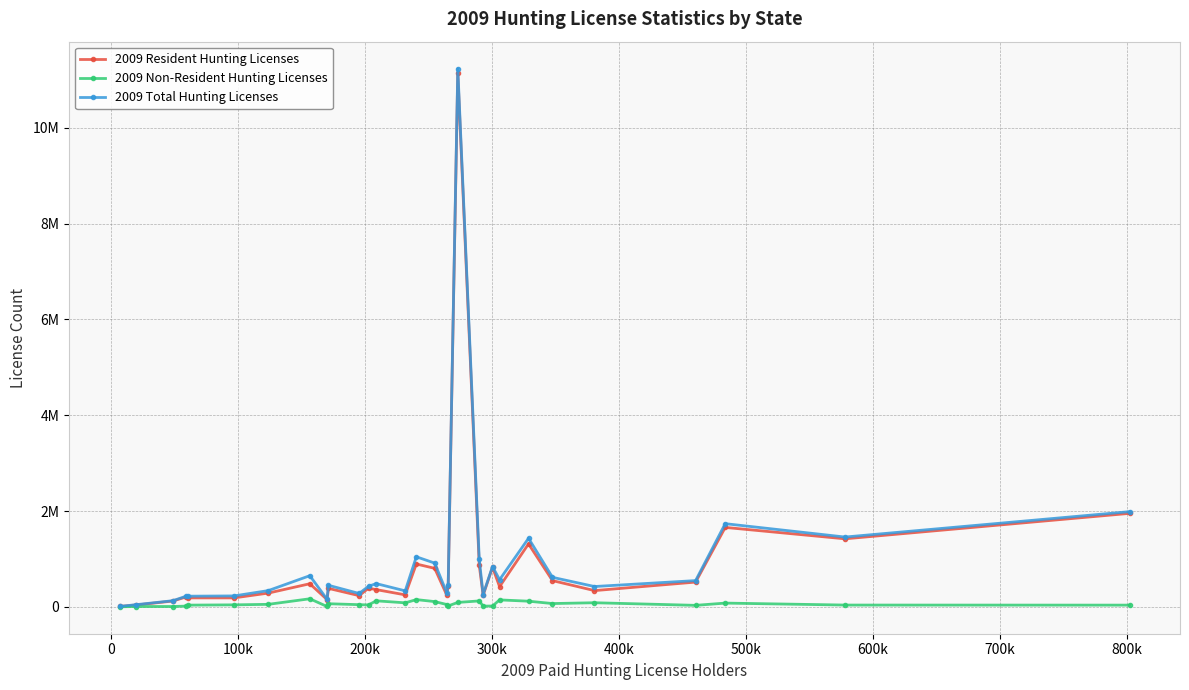

Which series has the widest spread of values?

2009 Total Hunting Licenses